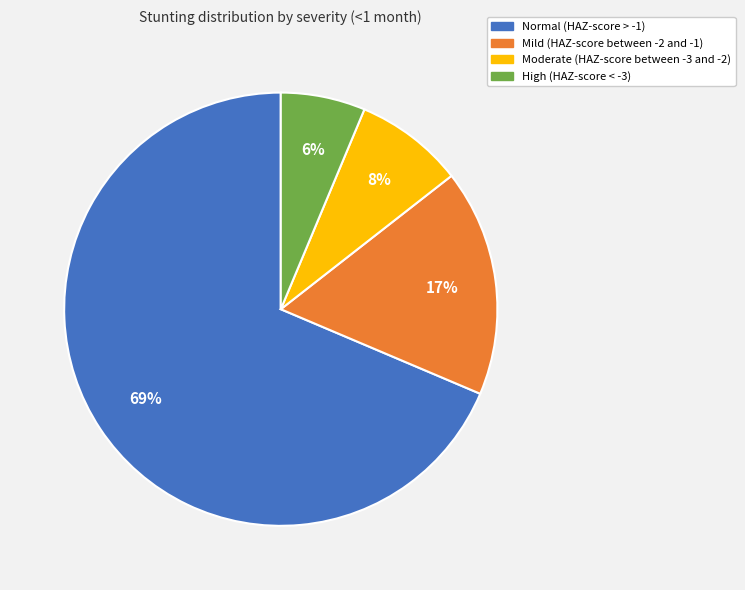

Which slice represents more than half of the pie?

Normal (HAZ-score > -1)